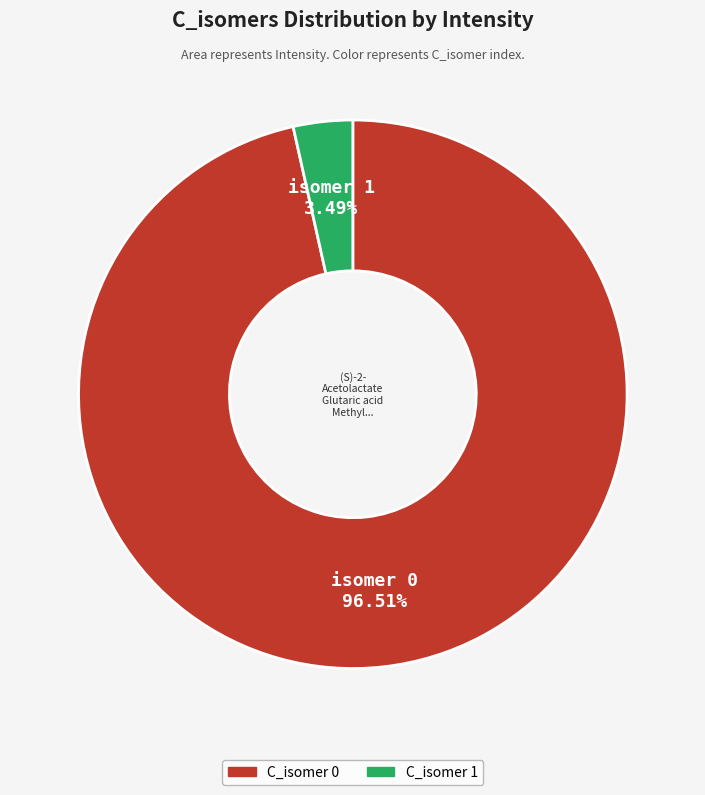

Does any single category account for the majority?

Yes